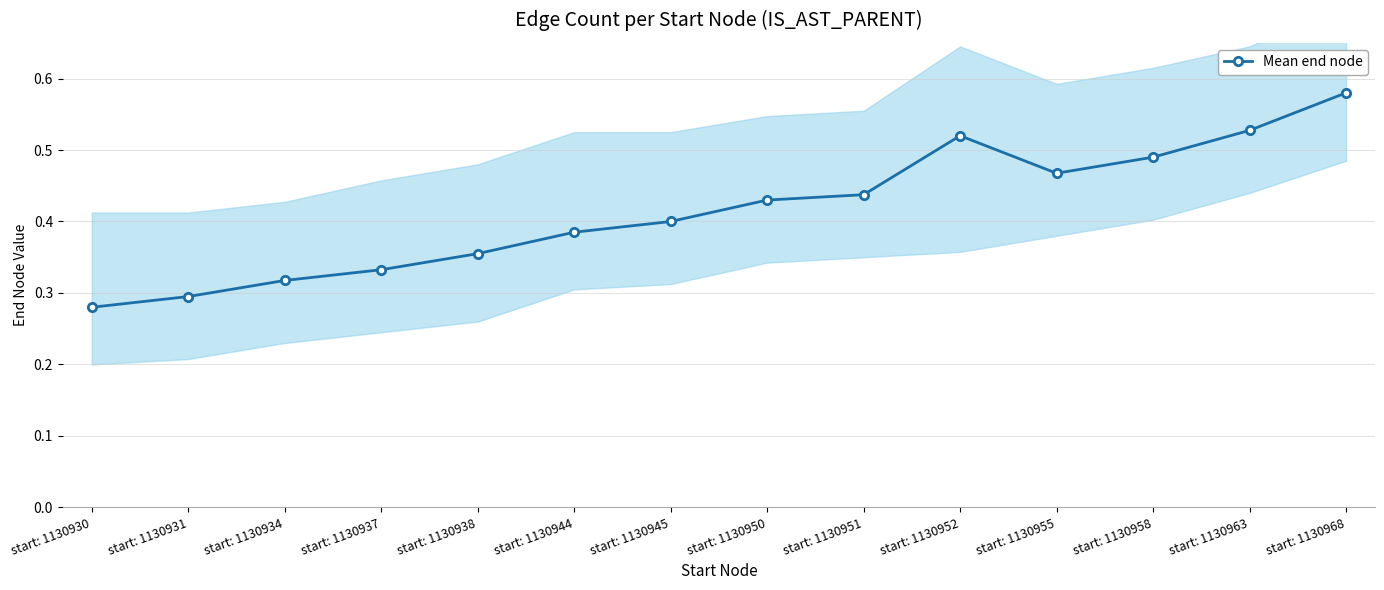

Reading right to left, extract all data points from this chart.

start: 1130968=0.6	start: 1130963=0.5	start: 1130958=0.5	start: 1130955=0.5	start: 1130952=0.5	start: 1130951=0.4	start: 1130950=0.4	start: 1130945=0.4	start: 1130944=0.4	start: 1130938=0.4	start: 1130937=0.3	start: 1130934=0.3	start: 1130931=0.3	start: 1130930=0.3